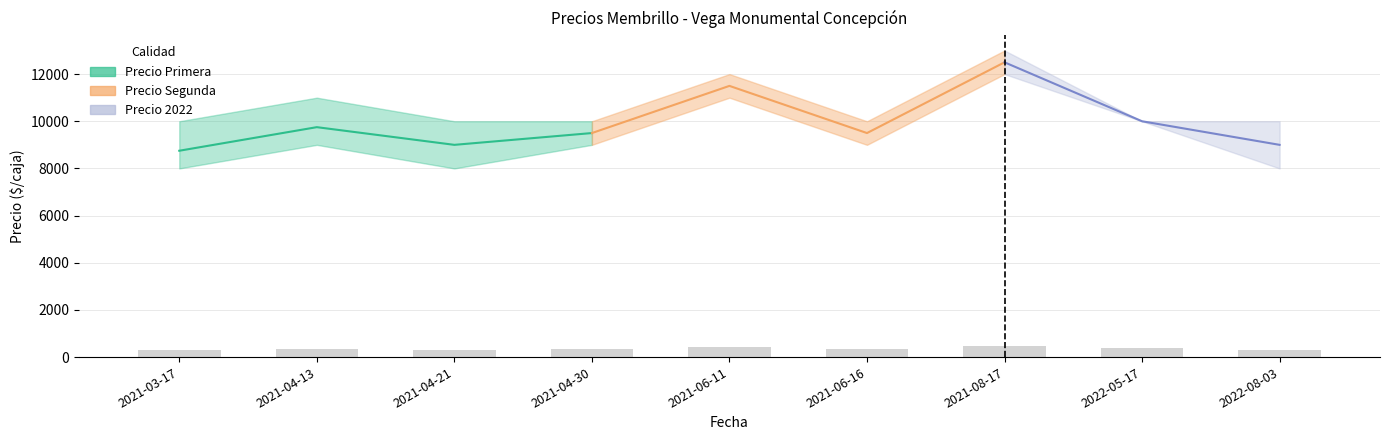

Is it true that Precio minimo equals 3307 at 2021-06-16?

False